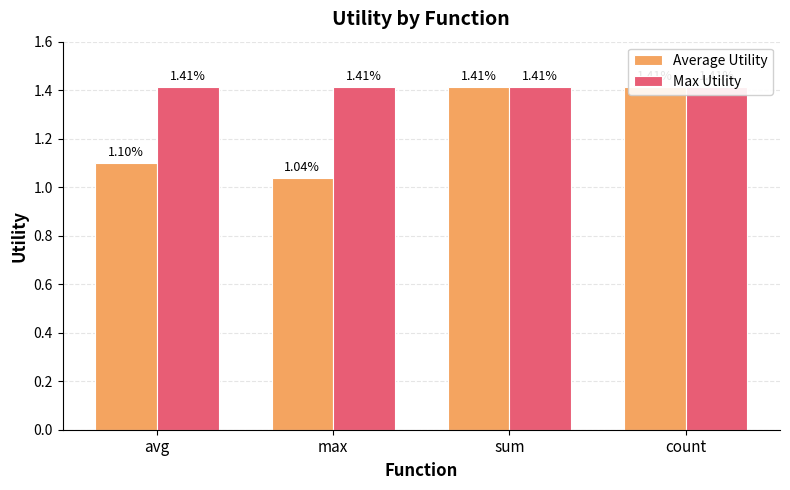

At which category is the sum across all series the highest?

sum